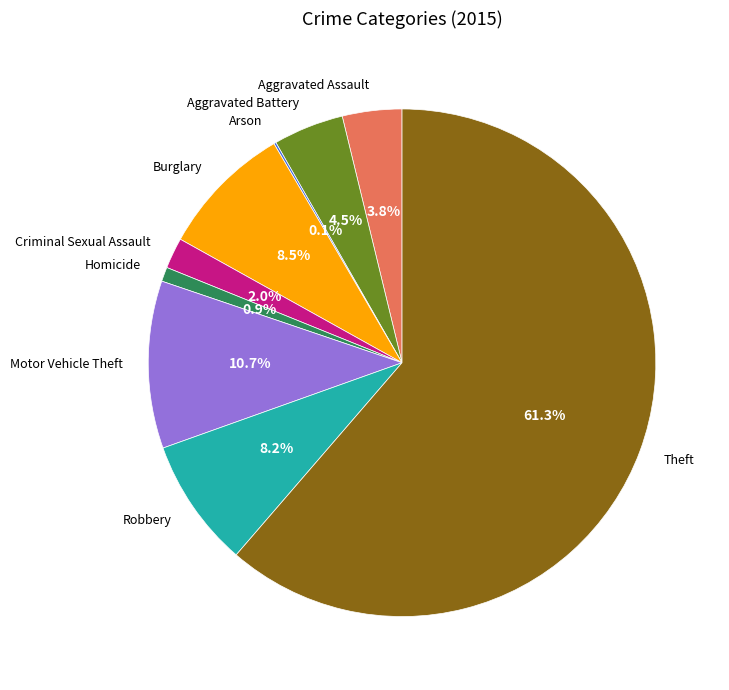

What percentage is NOT represented by Burglary?

91.5%